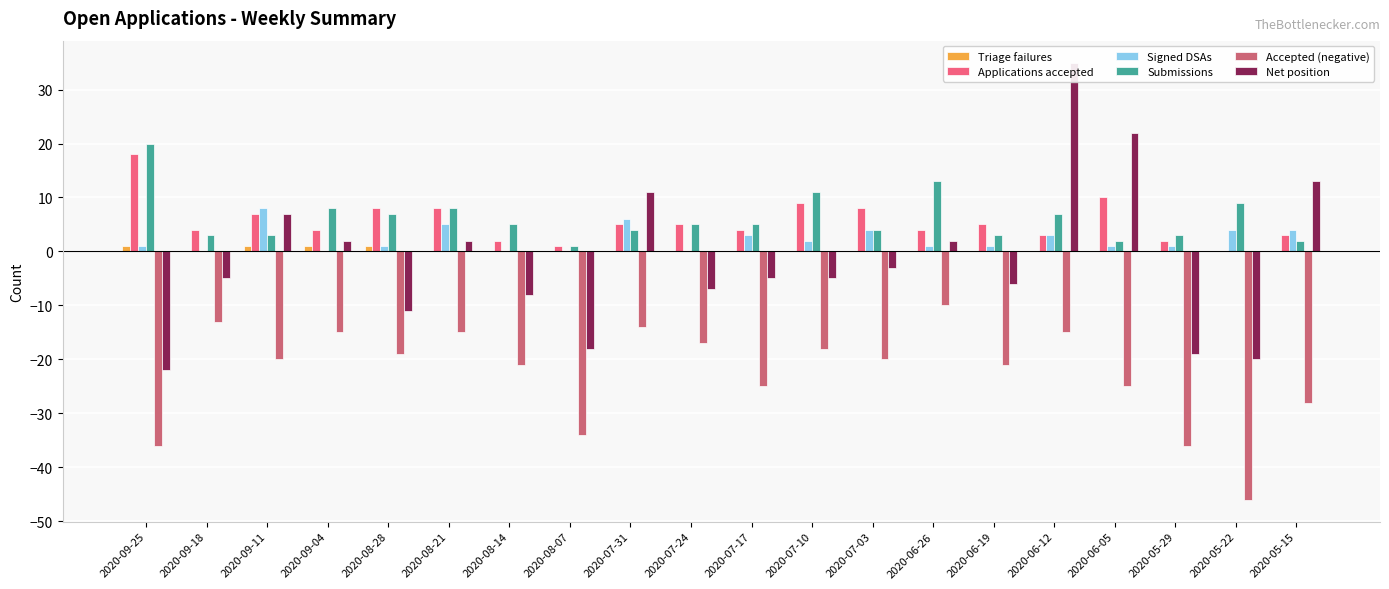

True or false: Signed DSAs has a value of 1 at 2020-06-26.

True